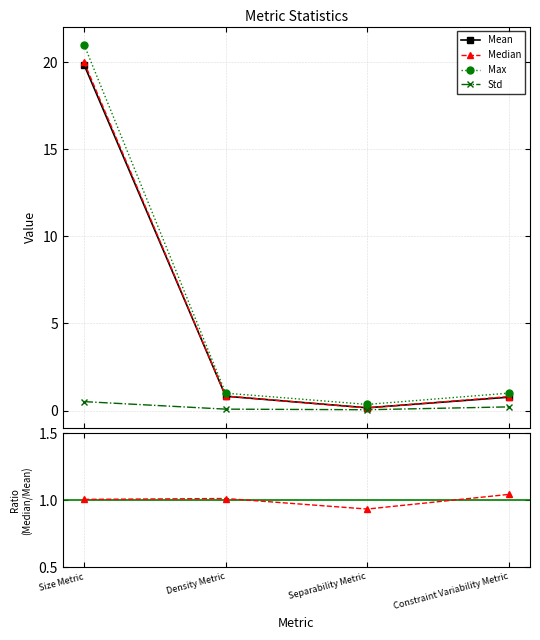

Reading left to right, extract all data points from this chart.

Mean: 19.9	0.8	0.2	0.8
Median: 20.0	0.8	0.1	0.8
Max: 21.0	1.0	0.4	1.0
Std: 0.5	0.1	0.0	0.2
Median / Mean: 1.0	1.0	0.9	1.0